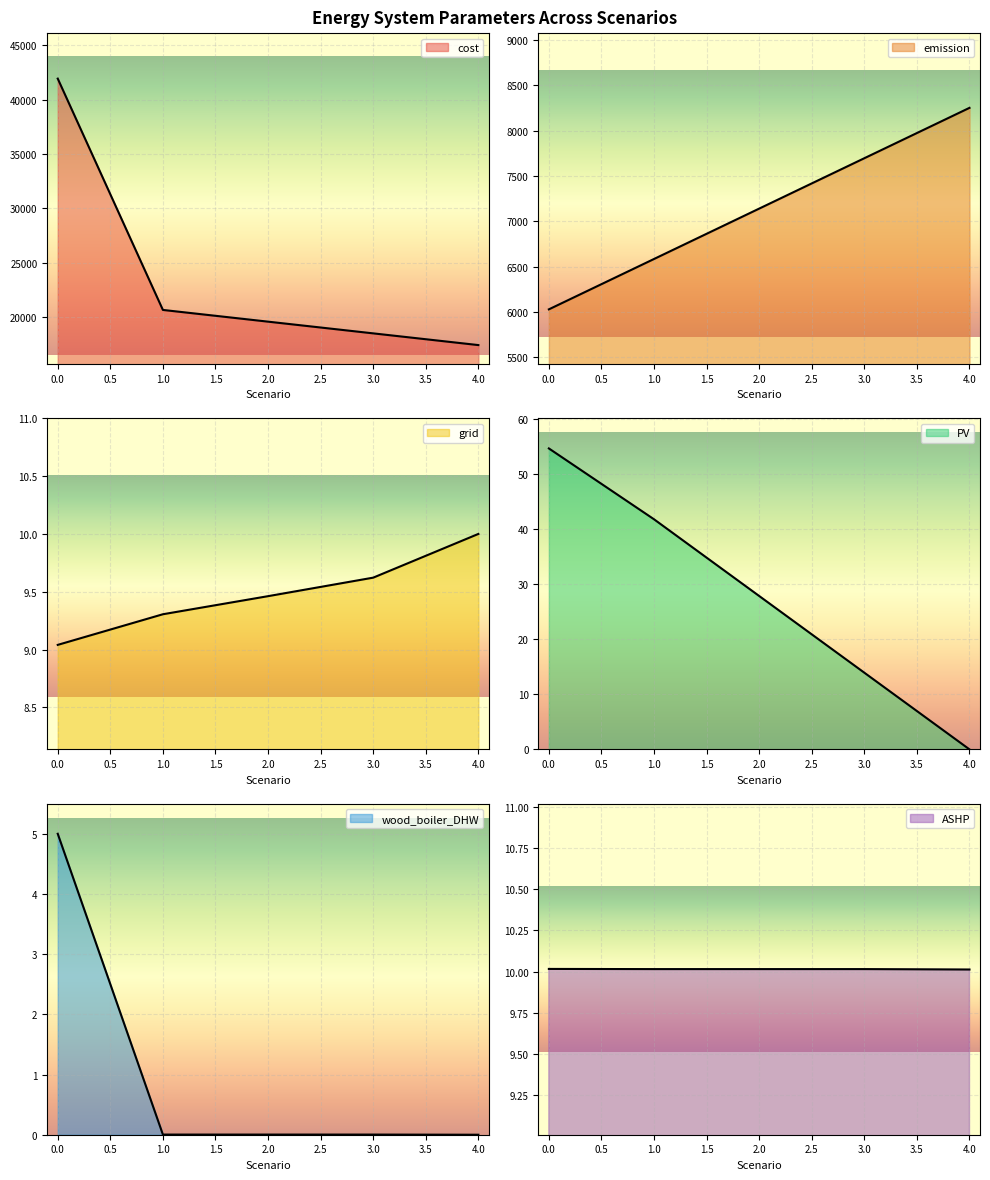

At 4, list the series in order from largest to smallest.

cost, emission, ASHP, grid, PV, wood_boiler_DHW